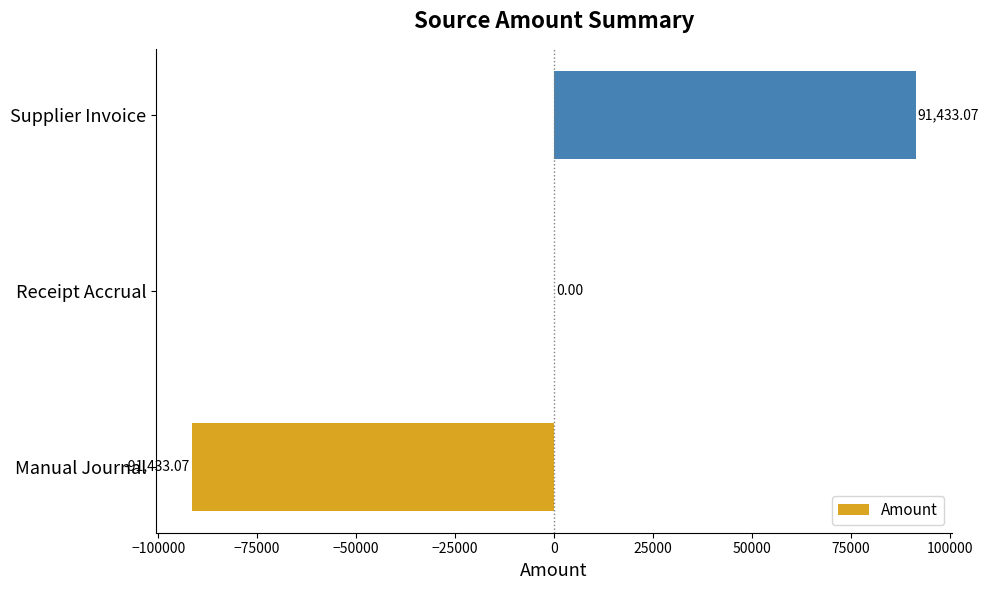

At which label is the value closest to 0?

Receipt Accrual